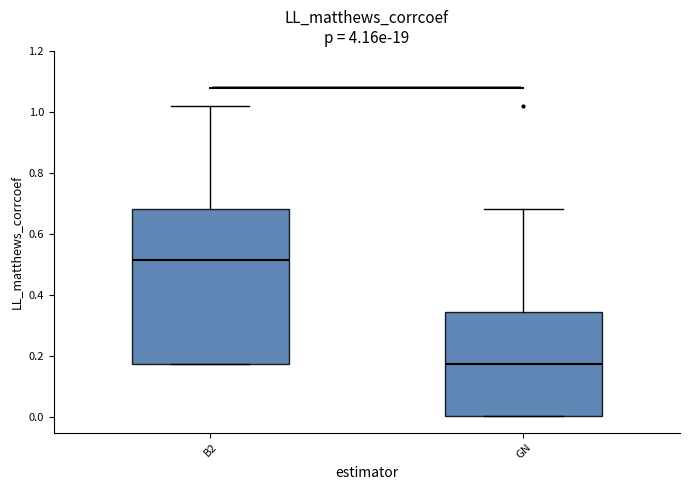

Where does the median line of the box for B2 sit on the y-axis? The values are not printed on the chart, so give them approximately, as read against the axis.

0.52